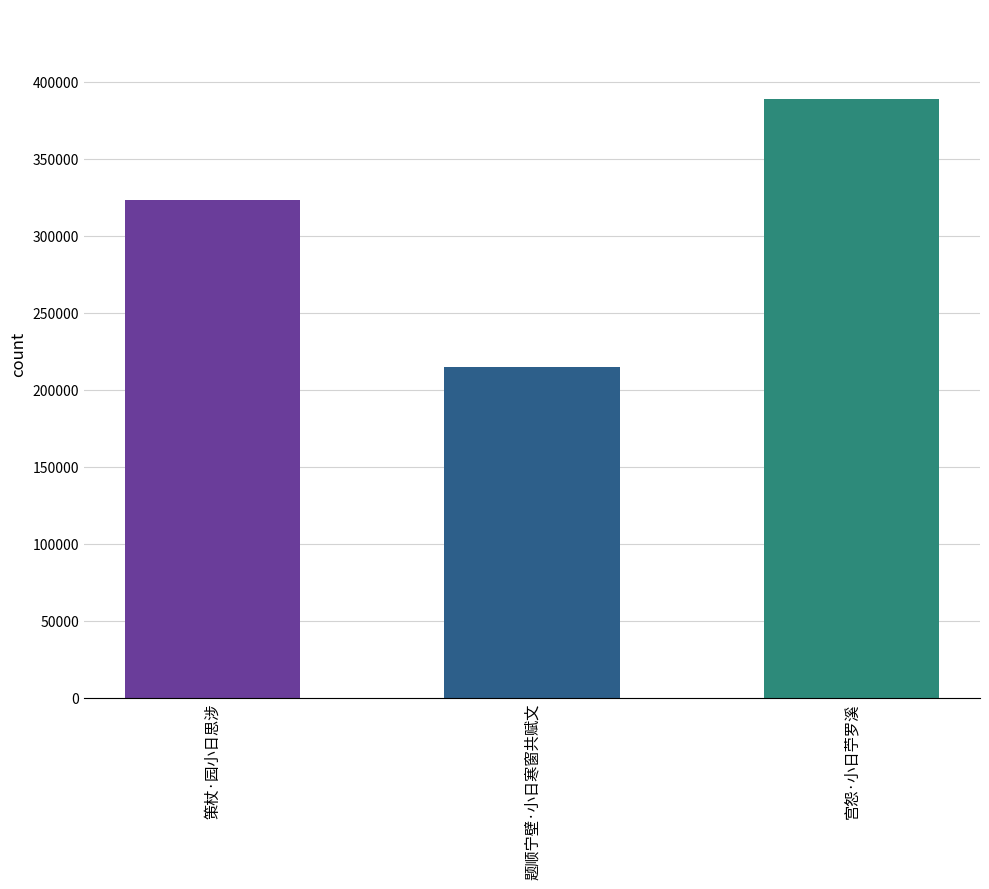

What is the label of the 1st bar from the right?

宫怨·小日苧罗溪